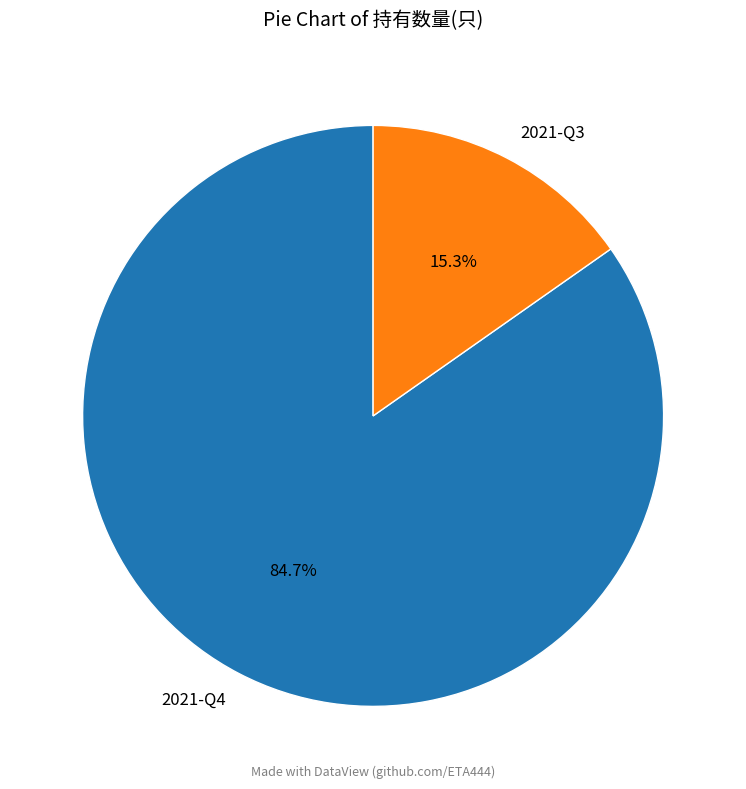

Rank the categories by value from highest to lowest.

2021-Q4, 2021-Q3